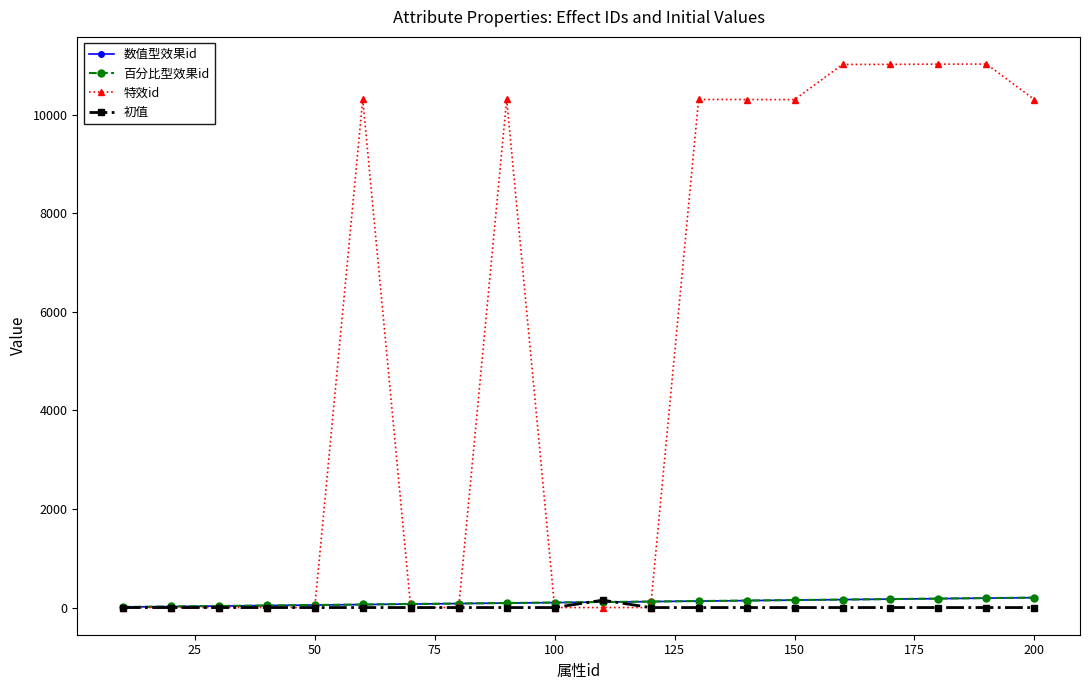

Which series has the largest total across all categories?

特效id